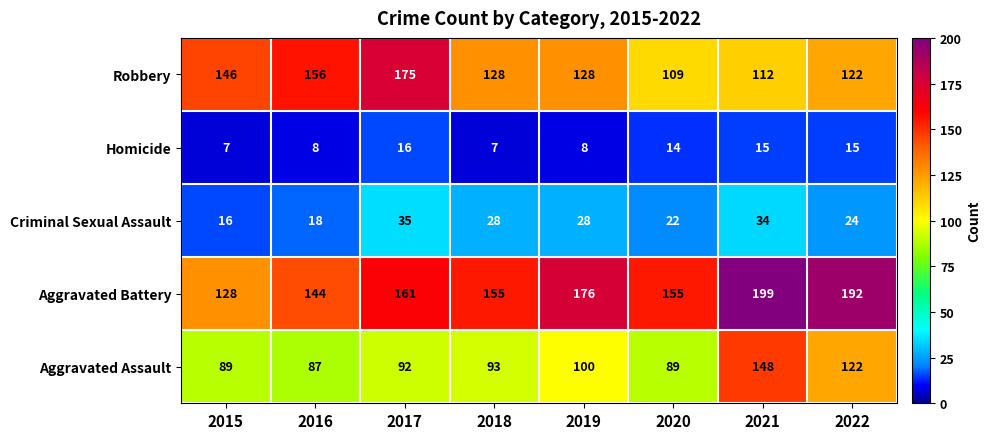

Which series has the largest total across all categories?

Aggravated Battery